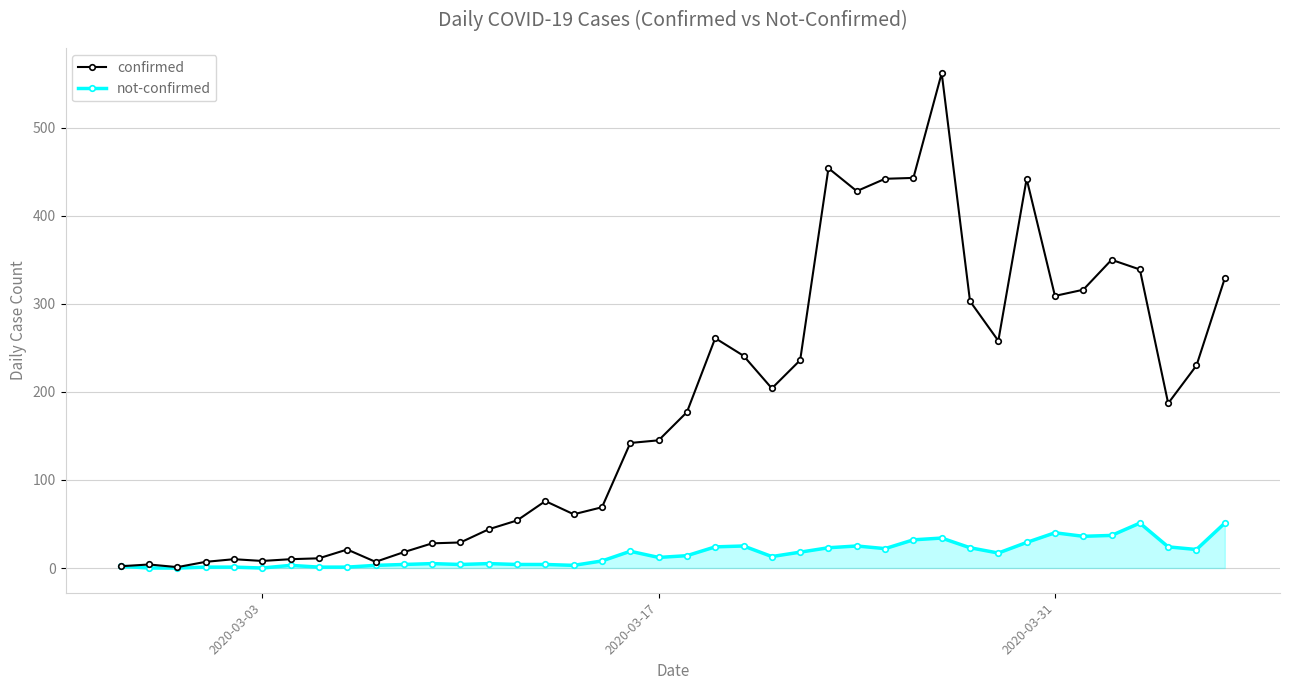

What is the maximum value for not-confirmed?

51